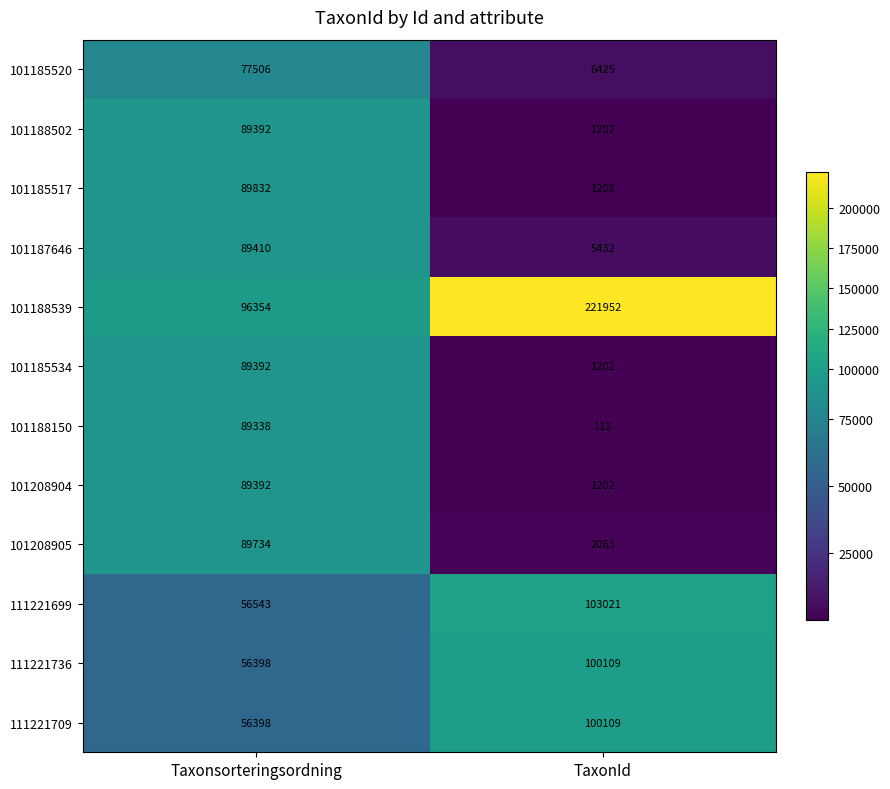

Rank the categories by 101187646 value from lowest to highest.

TaxonId, Taxonsorteringsordning